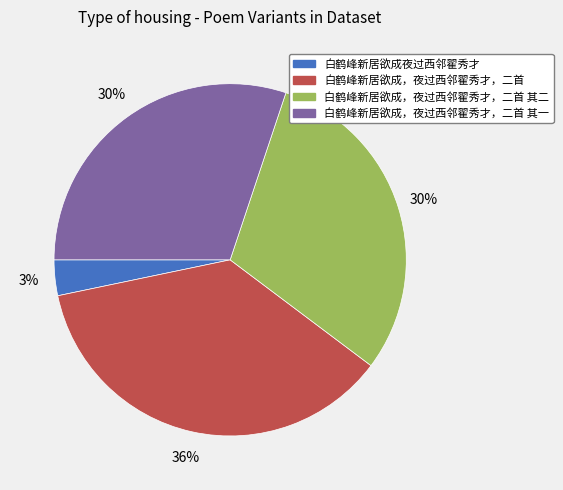

Which has a higher value, 白鹤峰新居欲成，夜过西邻翟秀才，二首 or 白鹤峰新居欲成夜过西邻翟秀才?

白鹤峰新居欲成，夜过西邻翟秀才，二首